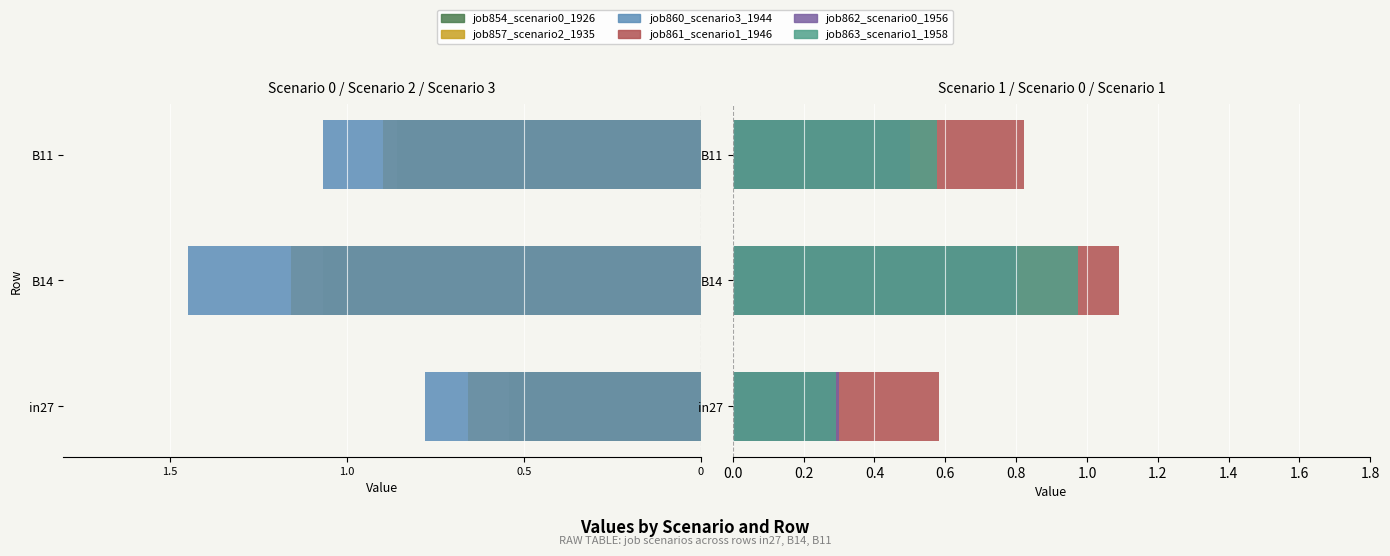

What is the highest value of the job863_scenario1_1958 series?

1.0